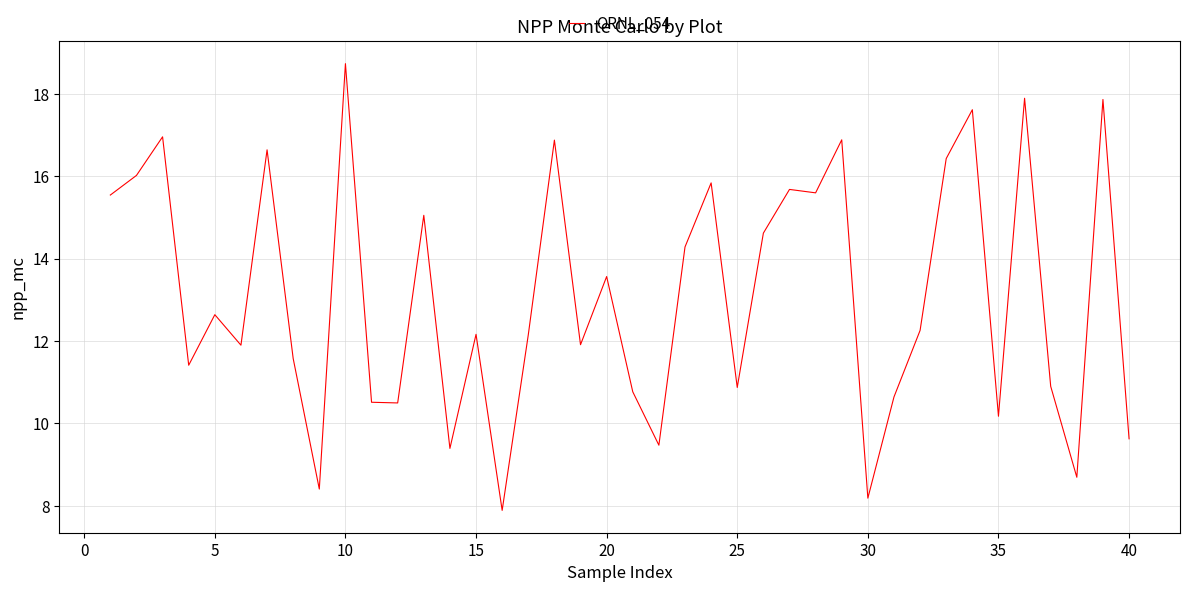

What is the minimum value shown in the chart?

7.9